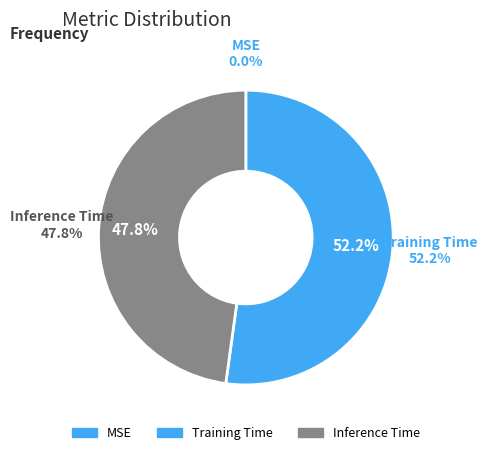

To the nearest percent, what percentage of the pie is Training Time?

52%